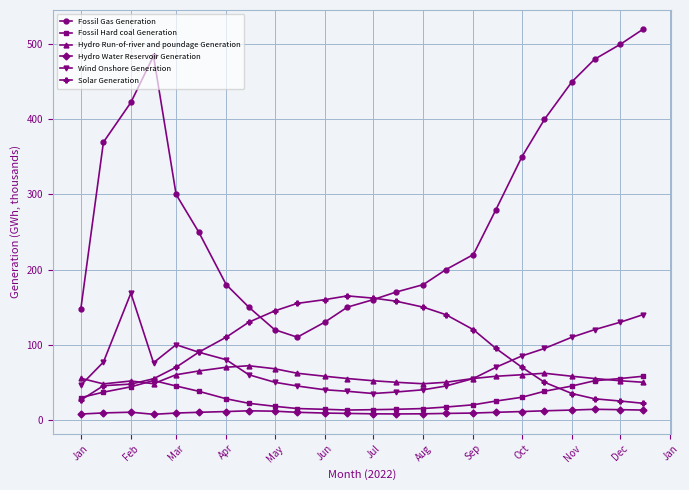

True or false: Hydro Run-of-river and poundage Generation has more than 2 interior local peaks.

True